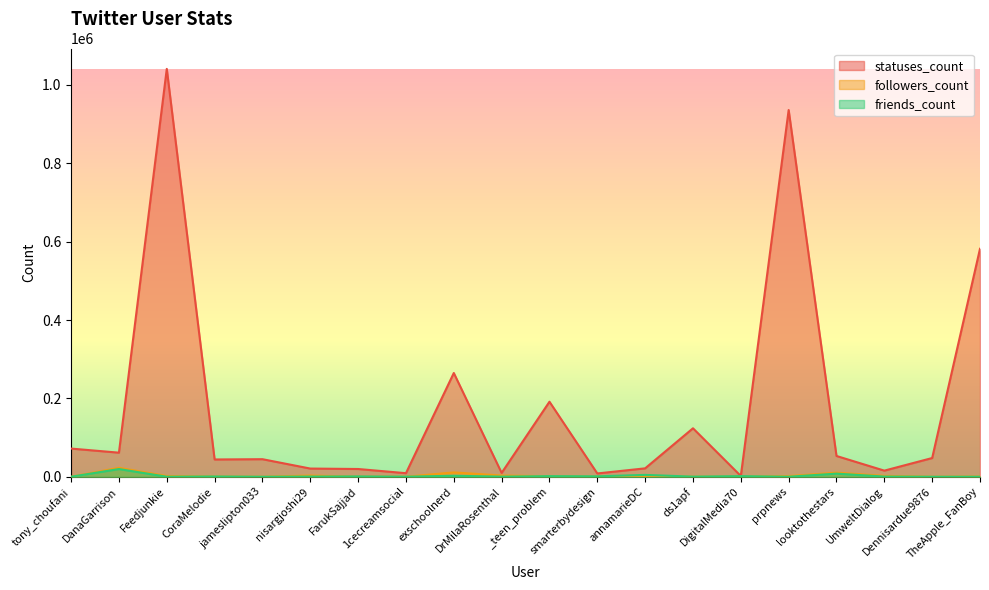

Is it true that statuses_count equals 47770 at Dennisardue9876?

True